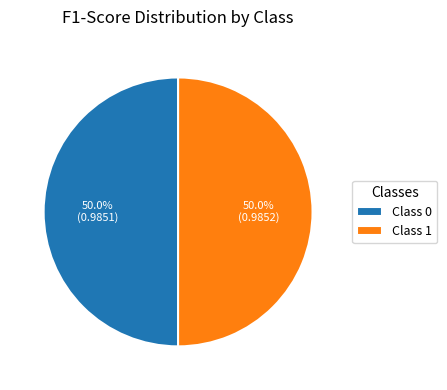

What portion of the pie excludes Class 0?

50.0%